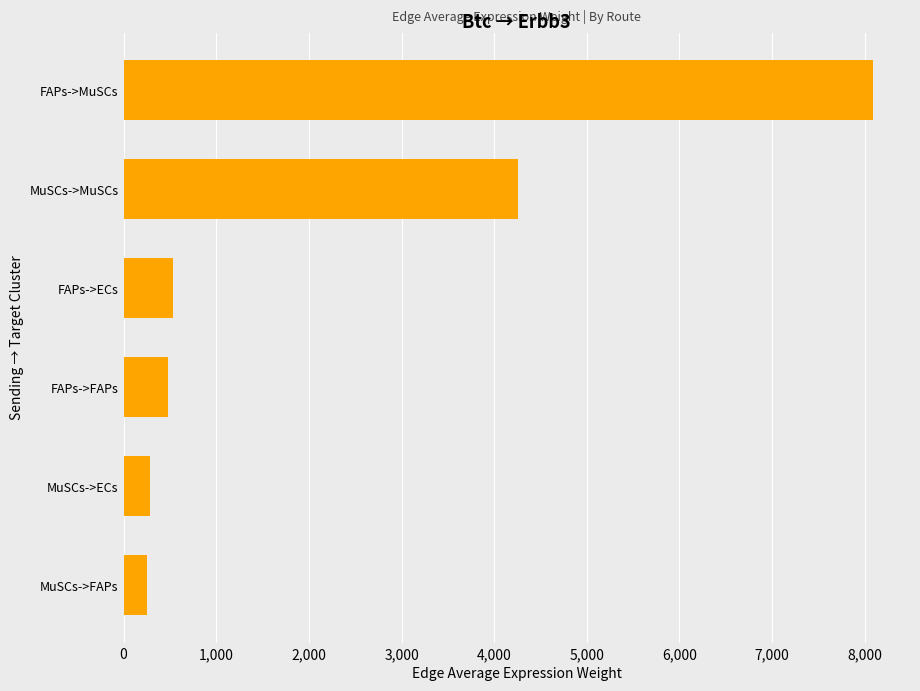

What is the sum of the values at MuSCs->ECs and FAPs->FAPs?

763.8